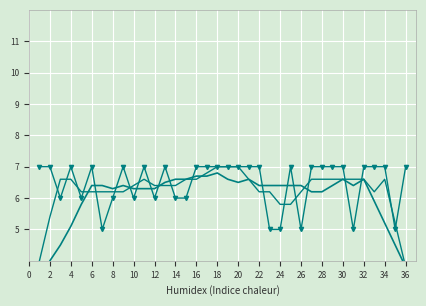

True or false: BibliographyType and BibliographyType (smooth10) intersect in this chart.

True